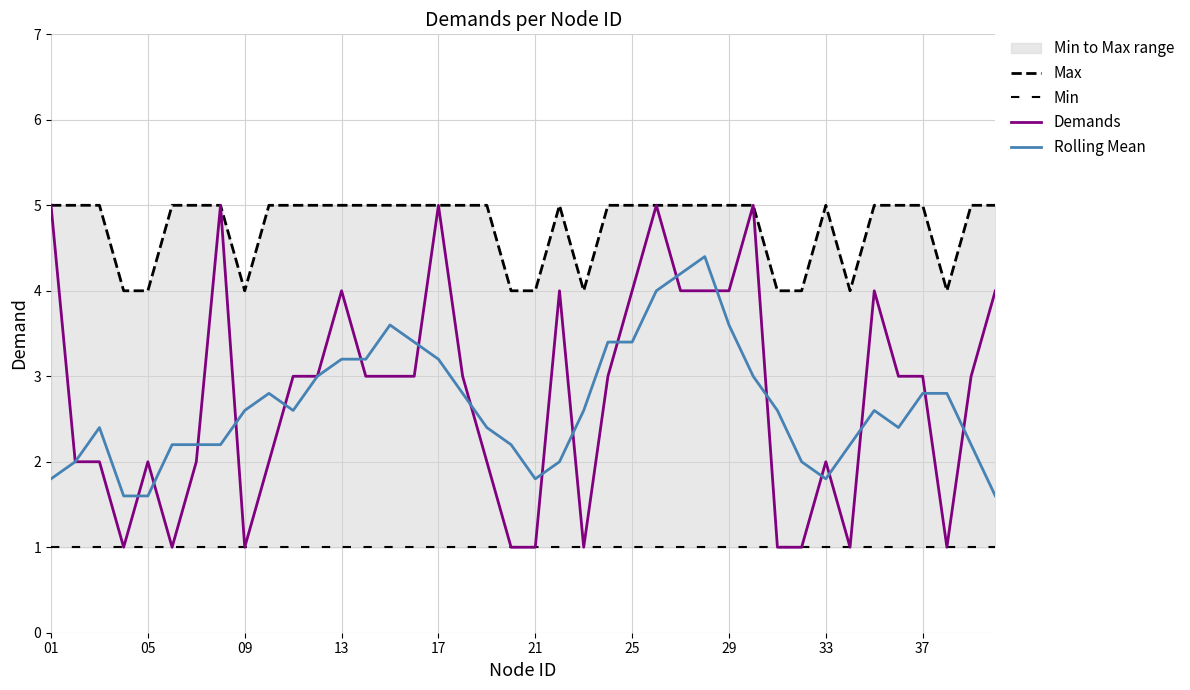

At how many categories does at least one series exceed 4?

30